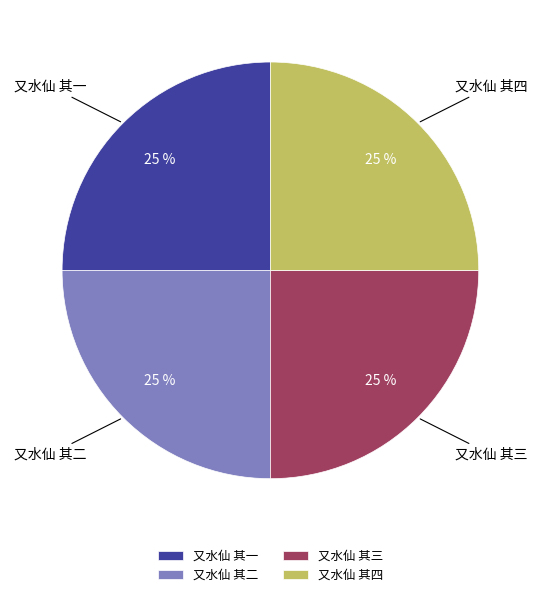

Is there any slice that represents more than half of the pie?

No